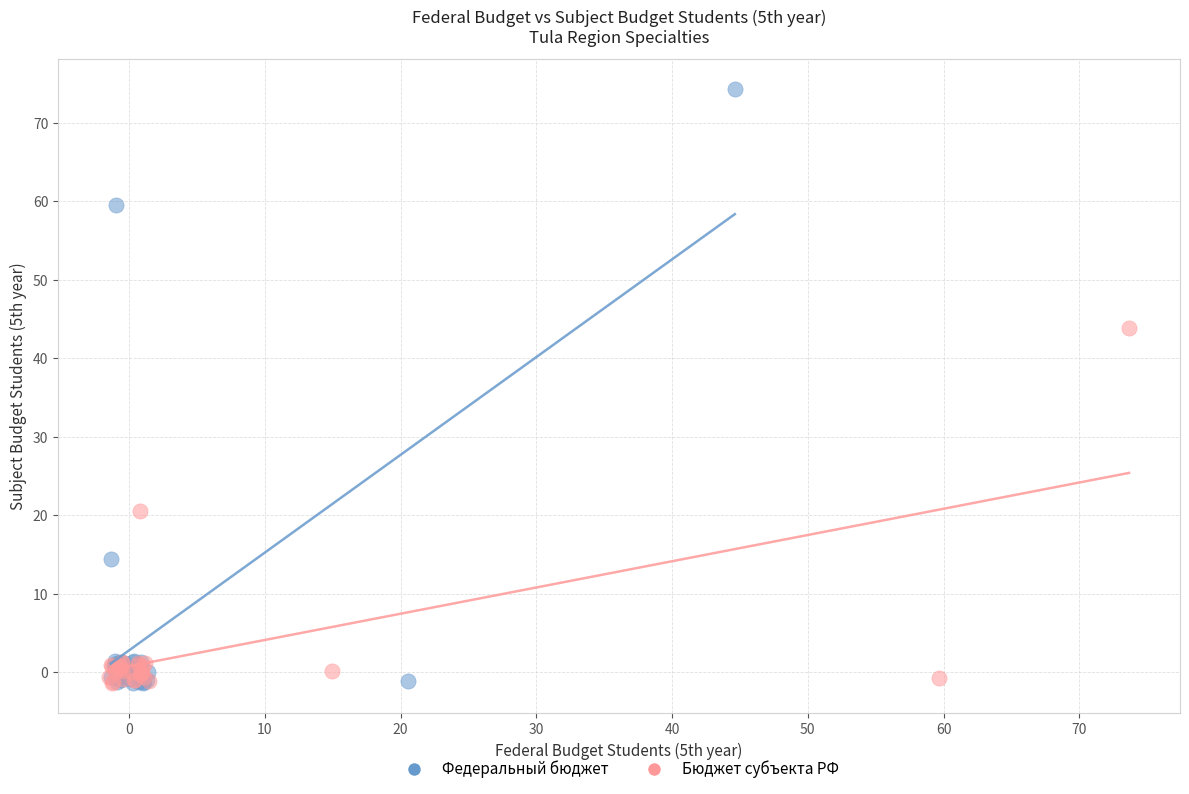

Which series has the largest Y range (max minus min)?

Федеральный бюджет